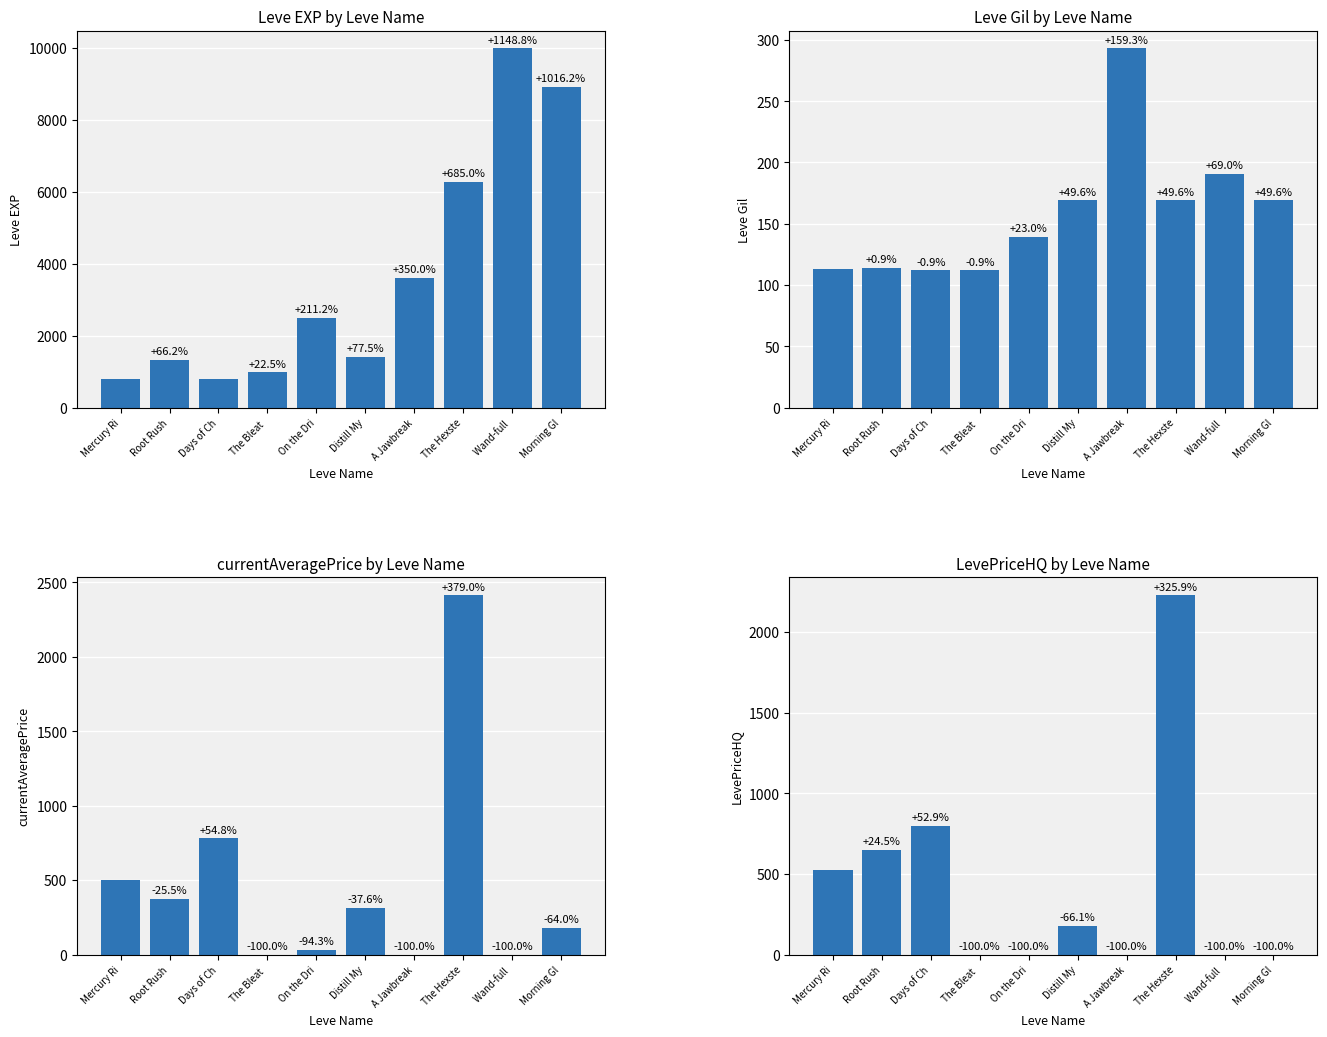

What is the sum of all currentAveragePrice values?

4597.0